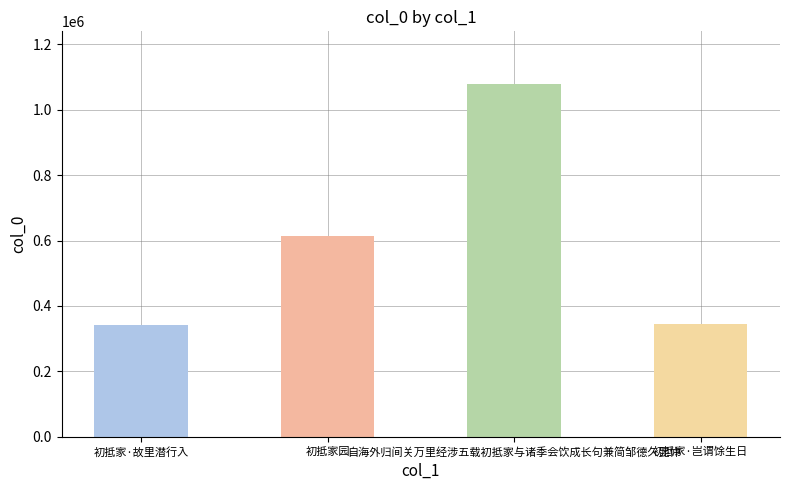

Which has a higher value, 初抵家·故里潜行入 or 初抵家园?

初抵家园